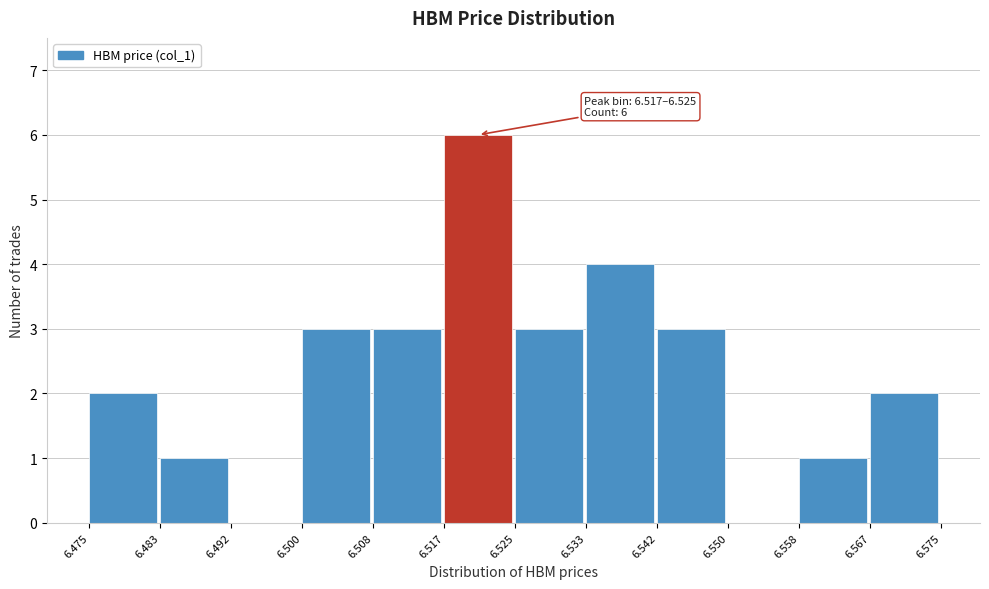

Which range on the x-axis has the tallest bar?

6.517 to 6.525